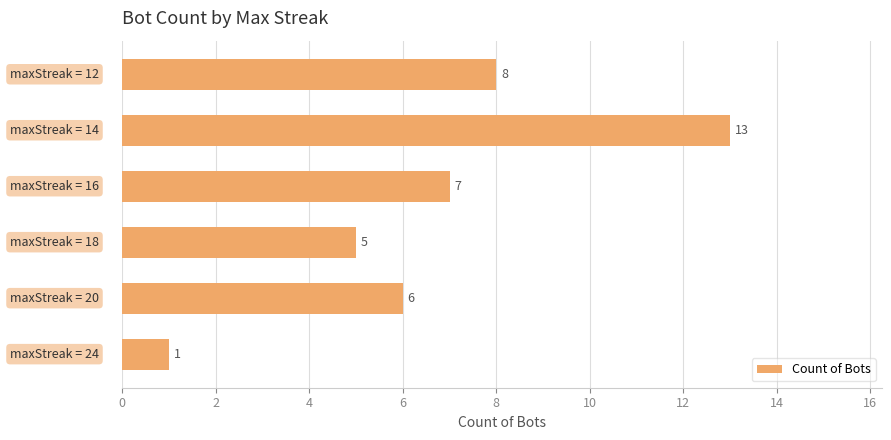

Count the number of data series in this chart.

1